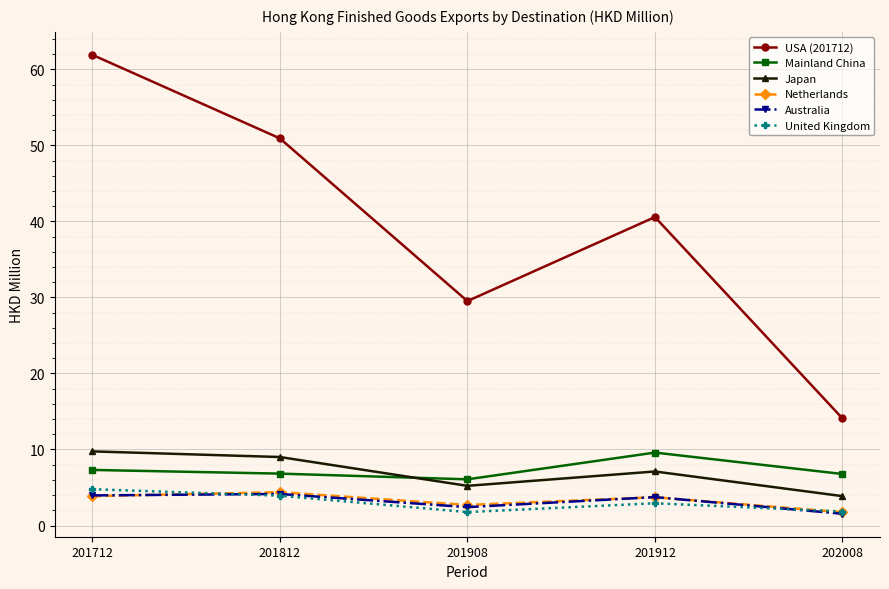

Which series has the largest range (max minus min)?

USA (201712)